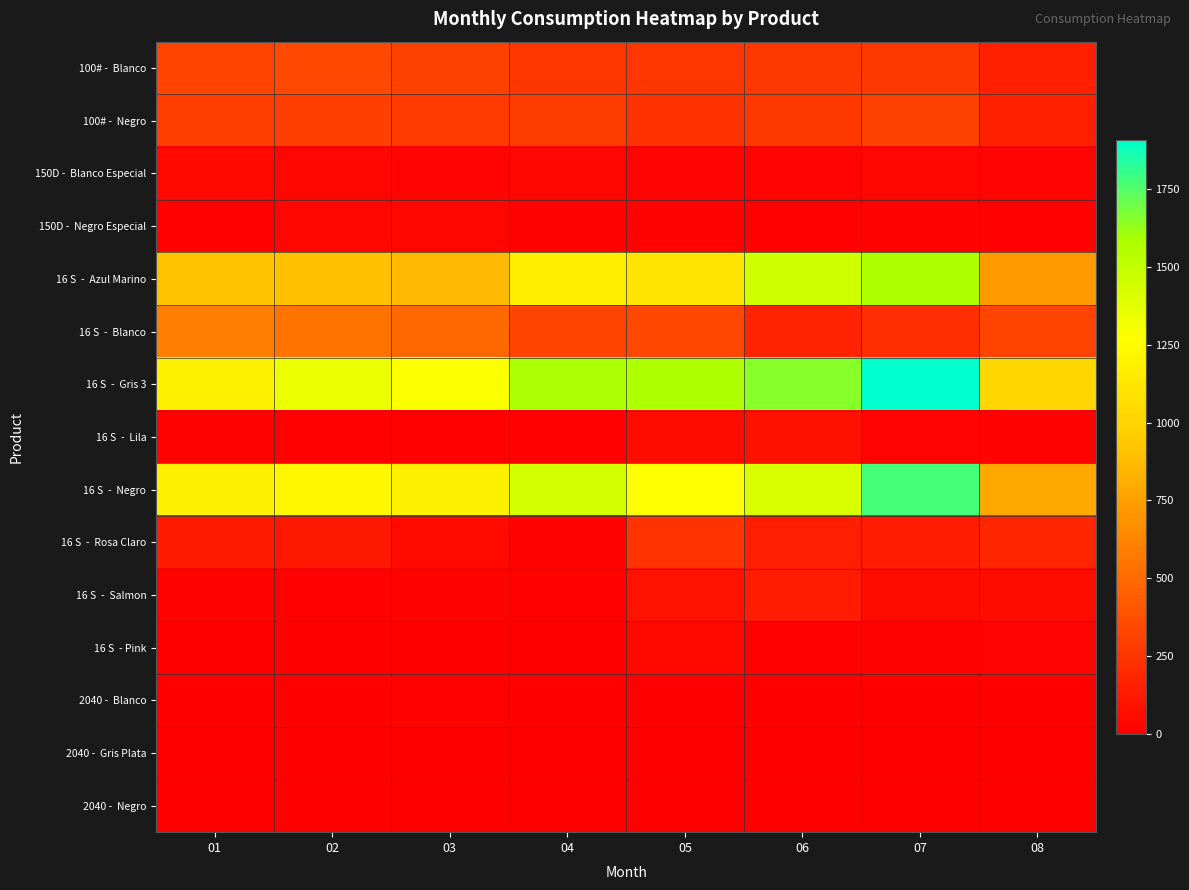

Rank the series at 06 from highest to lowest value.

16 S - Gris 3, 16 S - Azul Marino, 16 S - Negro, 100# - Blanco, 100# - Negro, 16 S - Blanco, 16 S - Rosa Claro, 16 S - Salmon, 16 S - Lila, 150D - Blanco Especial, 150D - Negro Especial, 16 S - Pink, 2040 - Gris Plata, 2040 - Blanco, 2040 - Negro